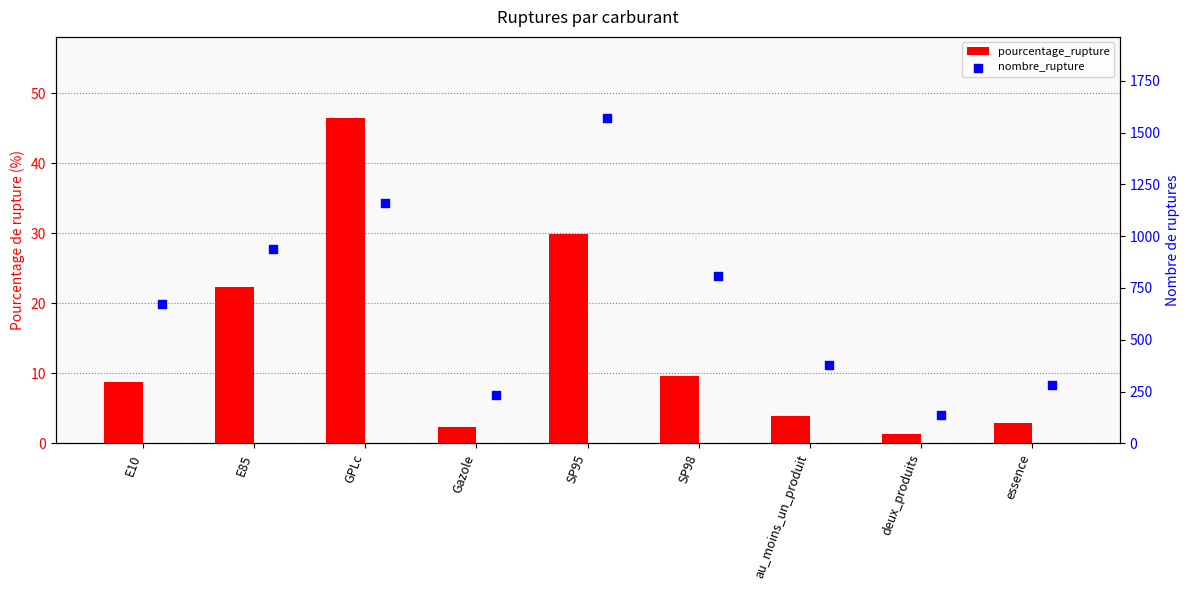

Which series has the largest total across all categories?

nombre_rupture